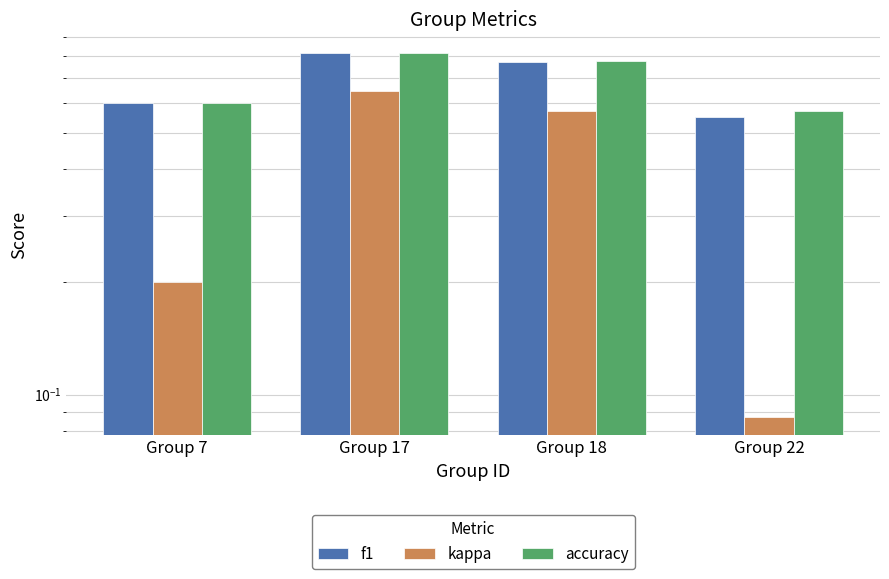

Which has a higher value, Group 18 or Group 17?

Group 17